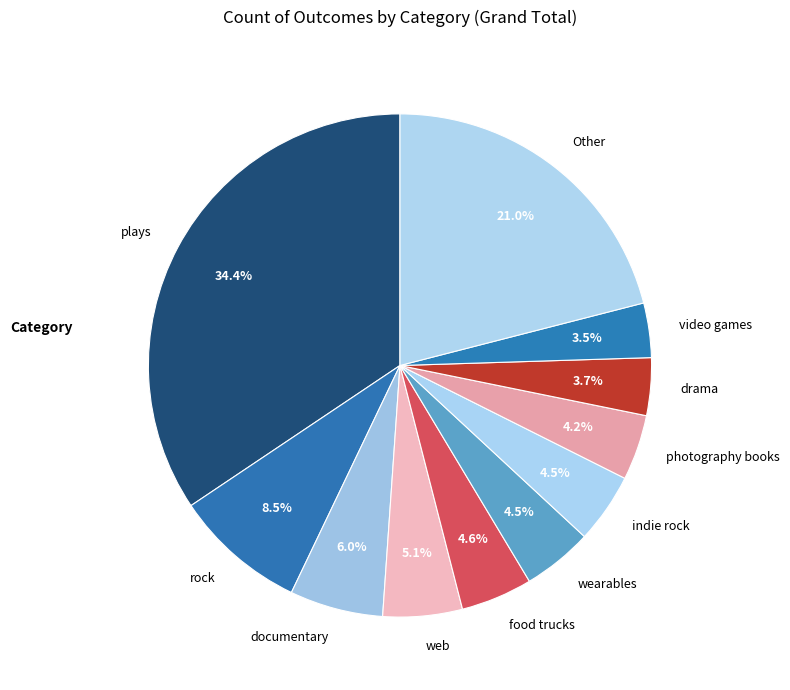

Does rock account for over 50% of the chart?

No